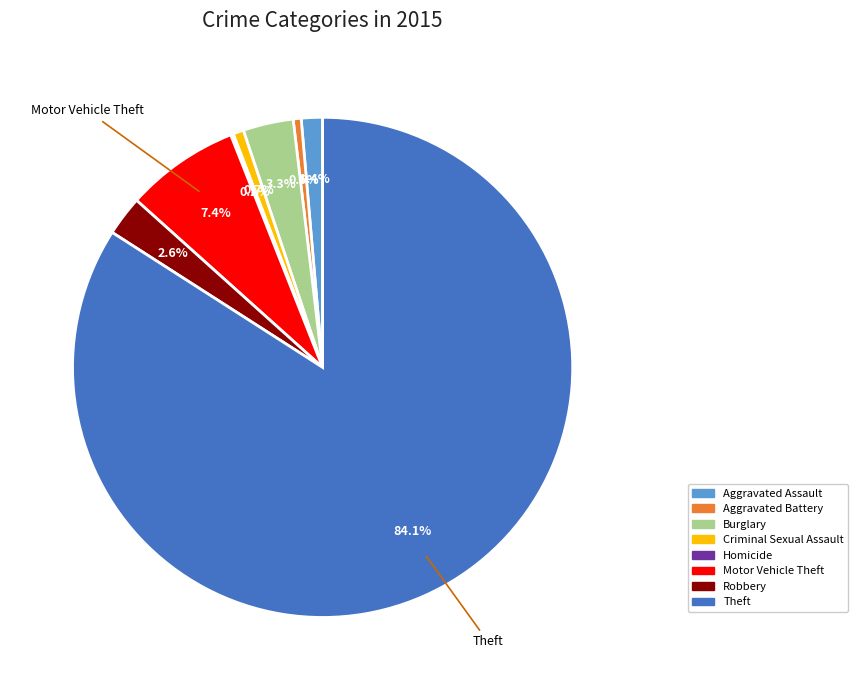

What percentage is NOT represented by Aggravated Battery?

99.5%